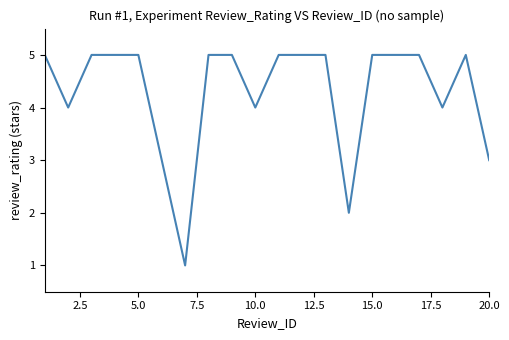

Reading left to right, transcribe all the data shown in this chart.

5	4	5	5	5	3	1	5	5	4	5	5	5	2	5	5	5	4	5	3